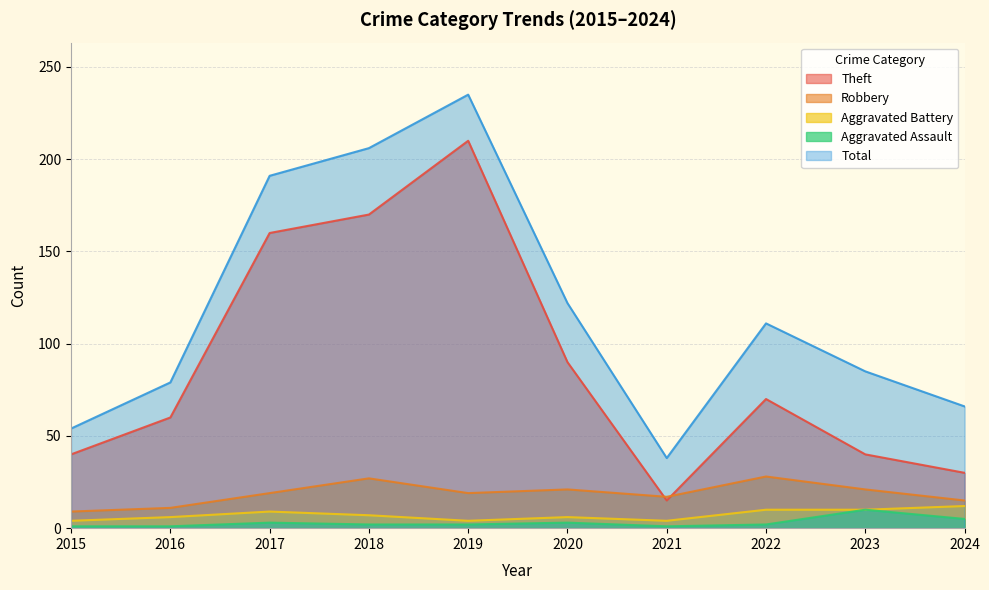

How many data points in Robbery are less than 19?

4